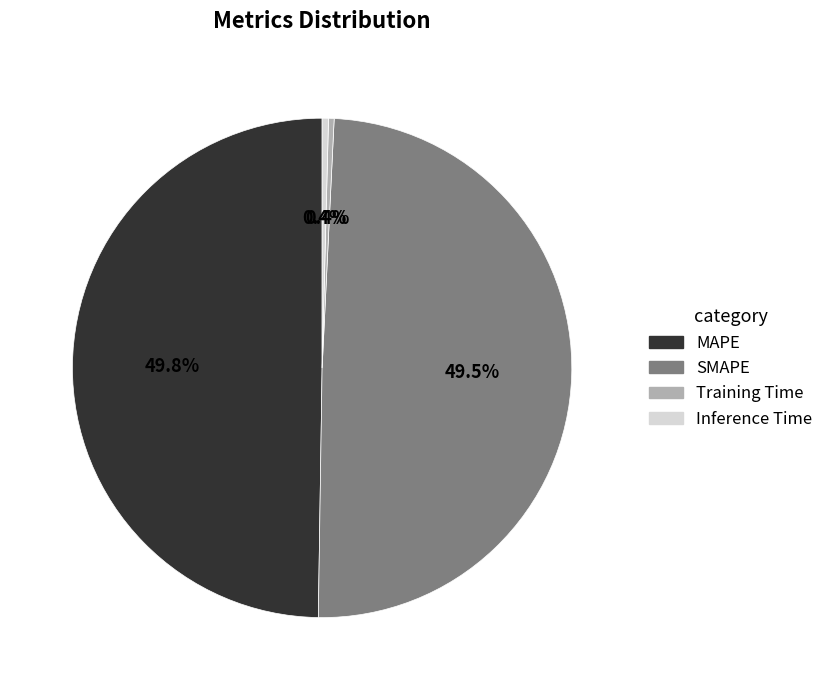

To the nearest percent, what is the average slice percentage?

25%